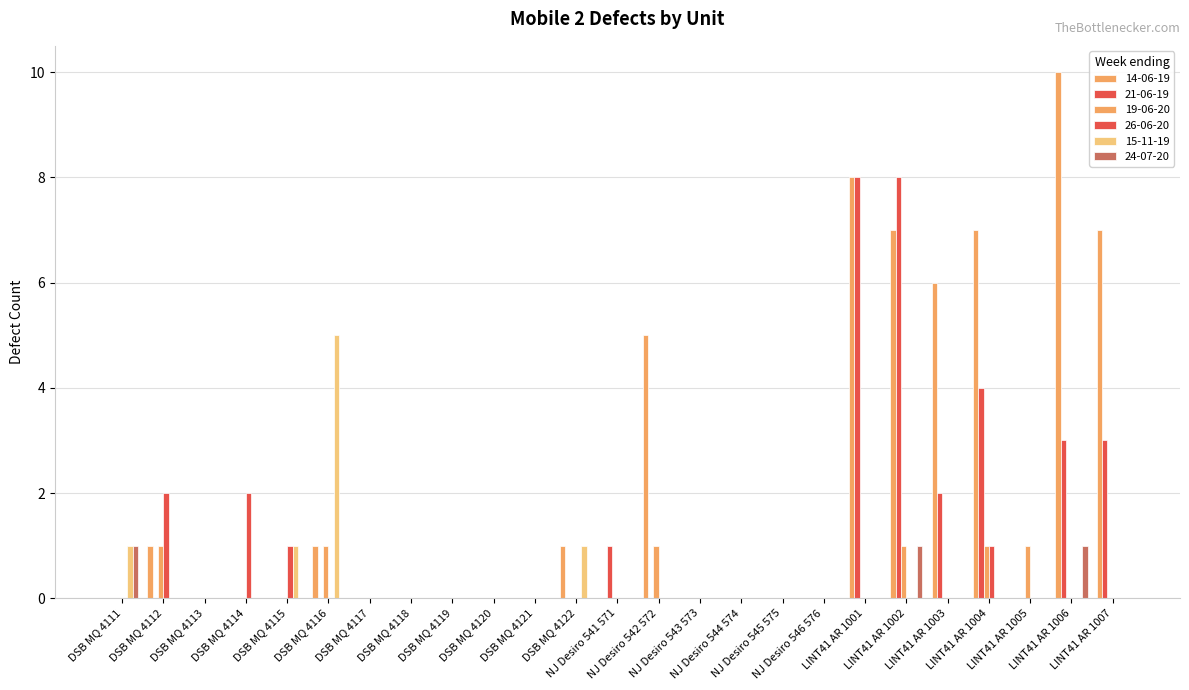

At LINT41 AR 1006, list the series in order from smallest to largest.

19-06-20, 26-06-20, 15-11-19, 24-07-20, 21-06-19, 14-06-19